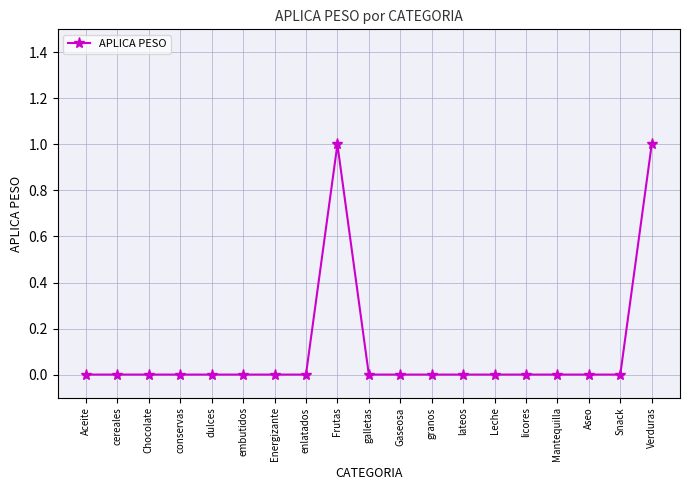

Which has a higher value, galletas or Verduras?

Verduras